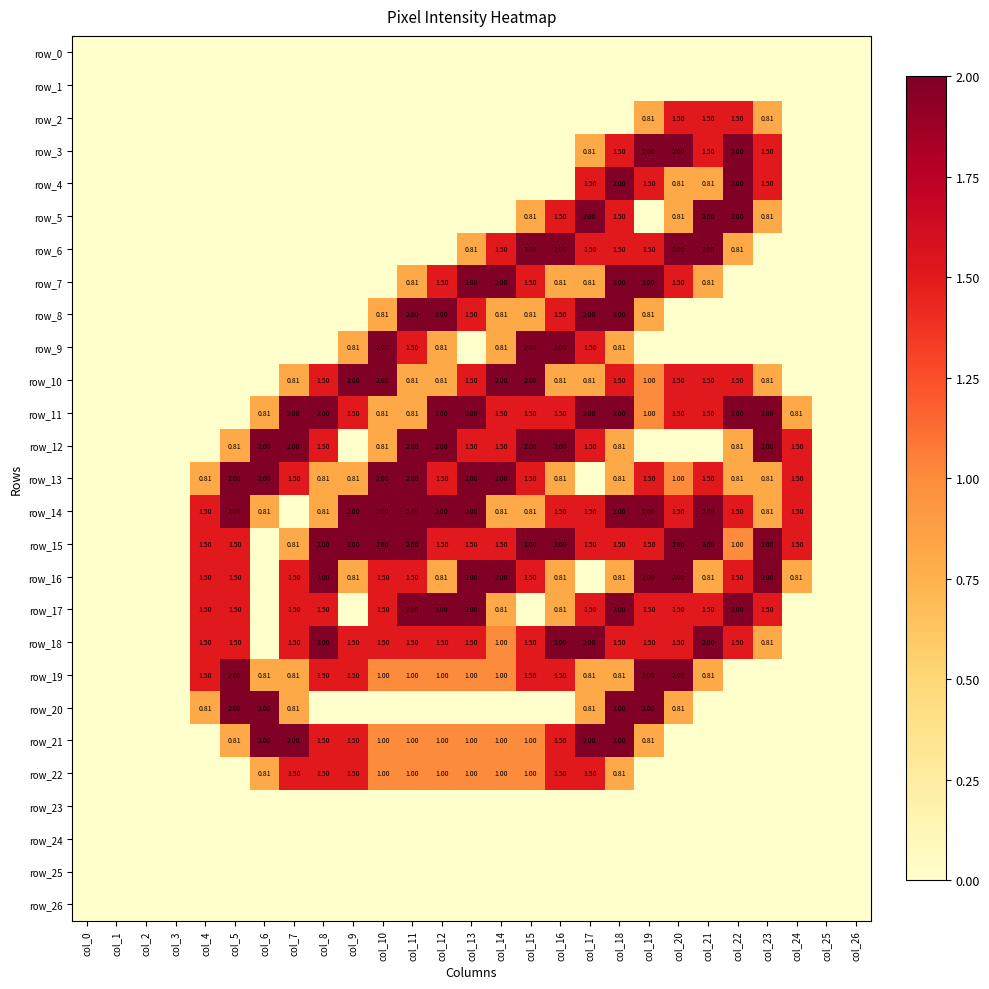

The row_12 series shows 0.8 at col_10. True or false?

True